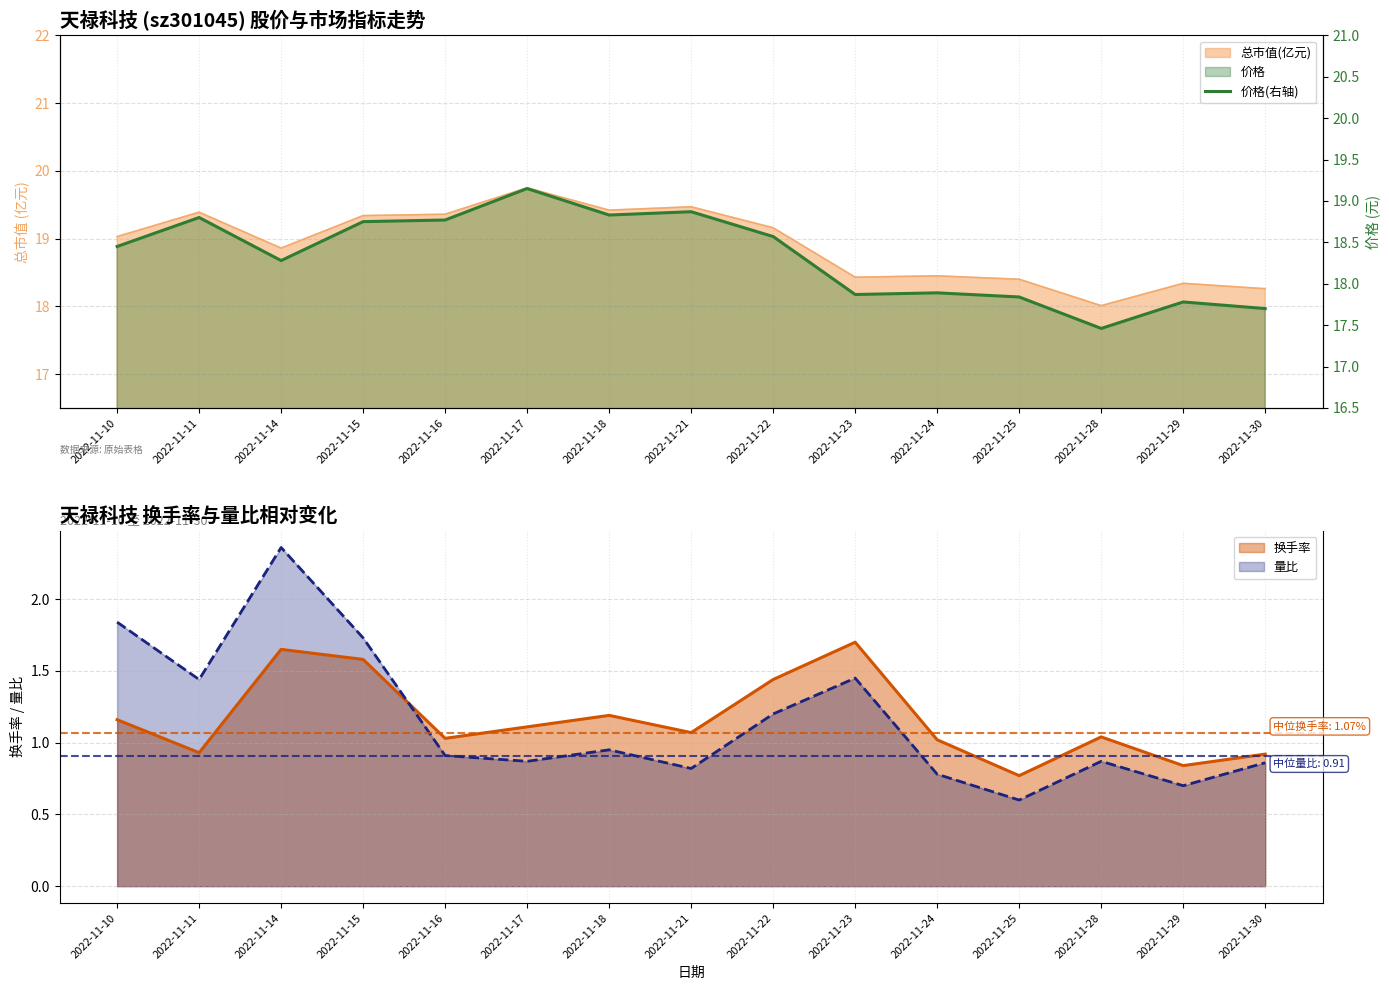

Count the number of categories in the chart.

15